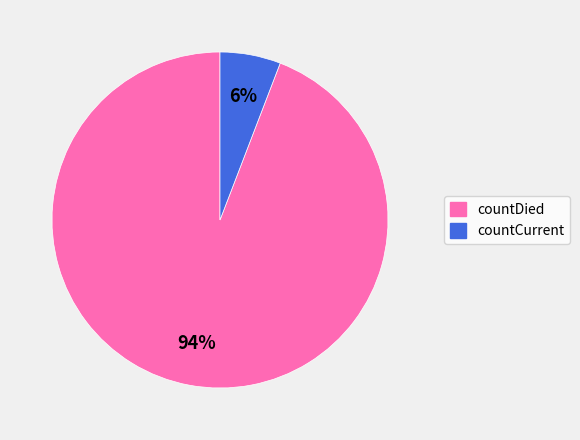

Do countCurrent and countDied together represent more than half of the pie?

Yes